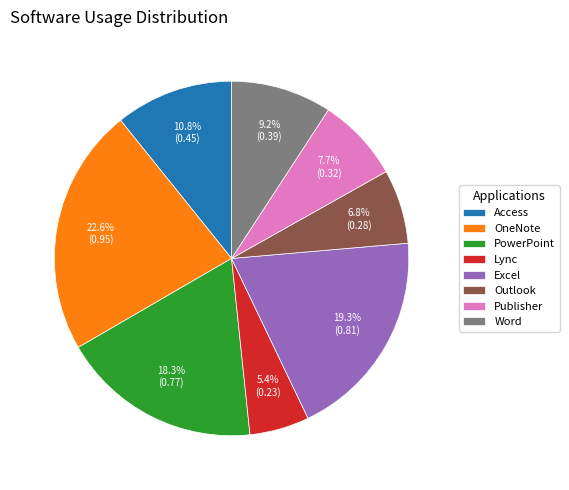

Is there a majority slice in this chart?

No